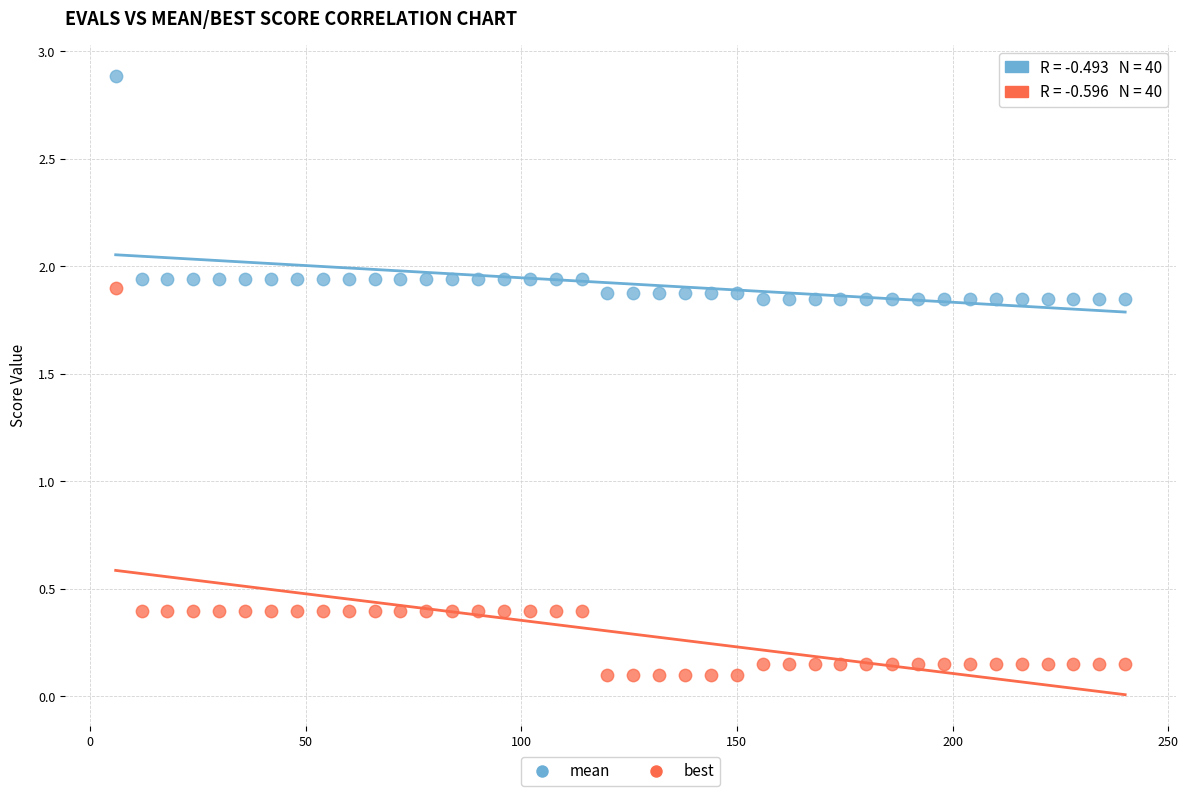

Which series reaches the maximum Y coordinate?

mean